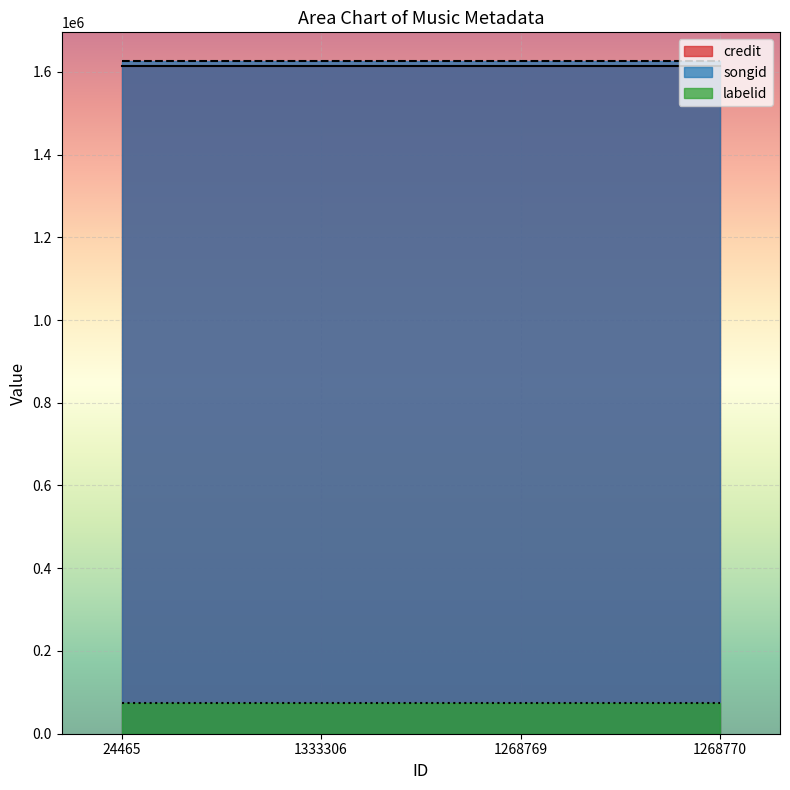

What is the minimum value shown in the chart?

75458